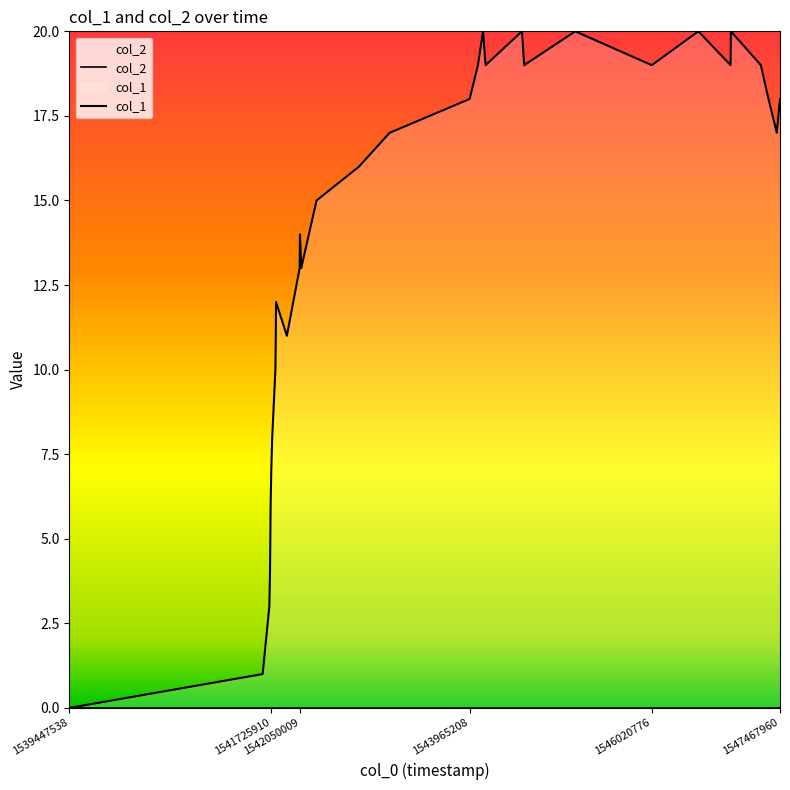

List the series in order of their overall mean, lowest first.

col_2, col_1